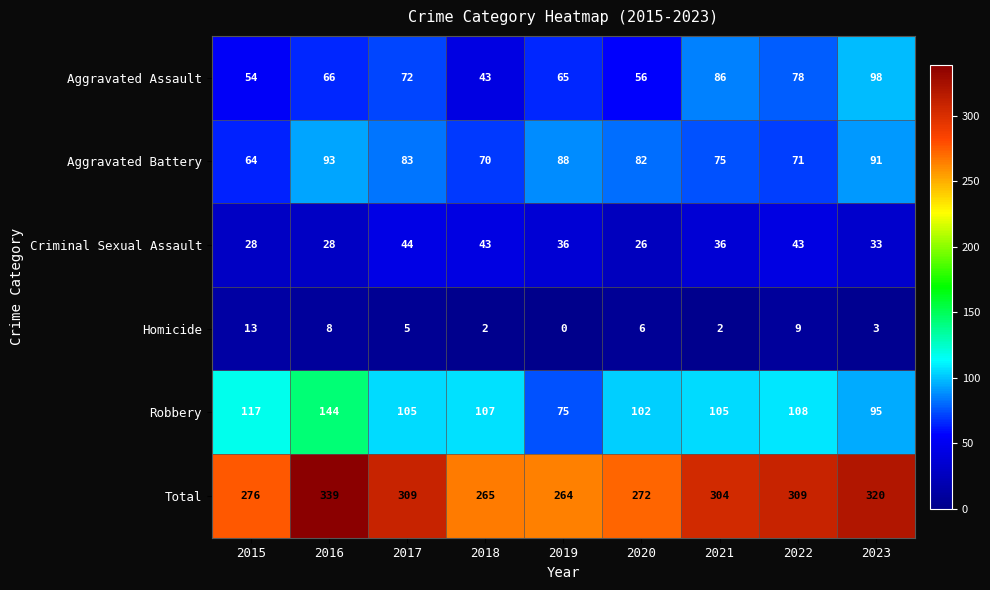

How many series are shown in this chart?

6